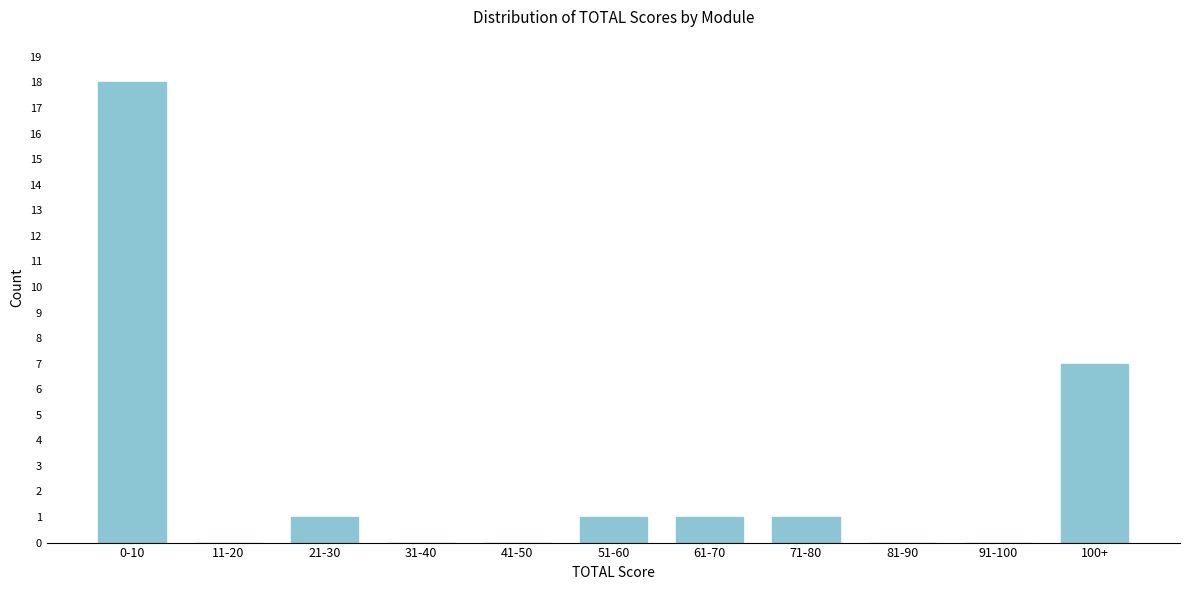

Reading left to right, list all the values displayed in this chart.

0-10=18	11-20=0	21-30=1	31-40=0	41-50=0	51-60=1	61-70=1	71-80=1	81-90=0	91-100=0	100+=7